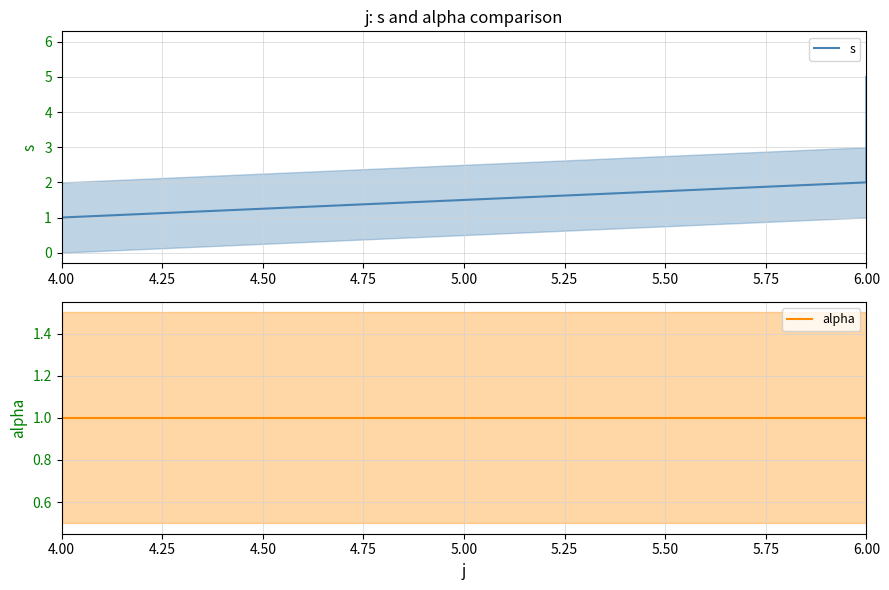

How many data points in s are less than 3?

2